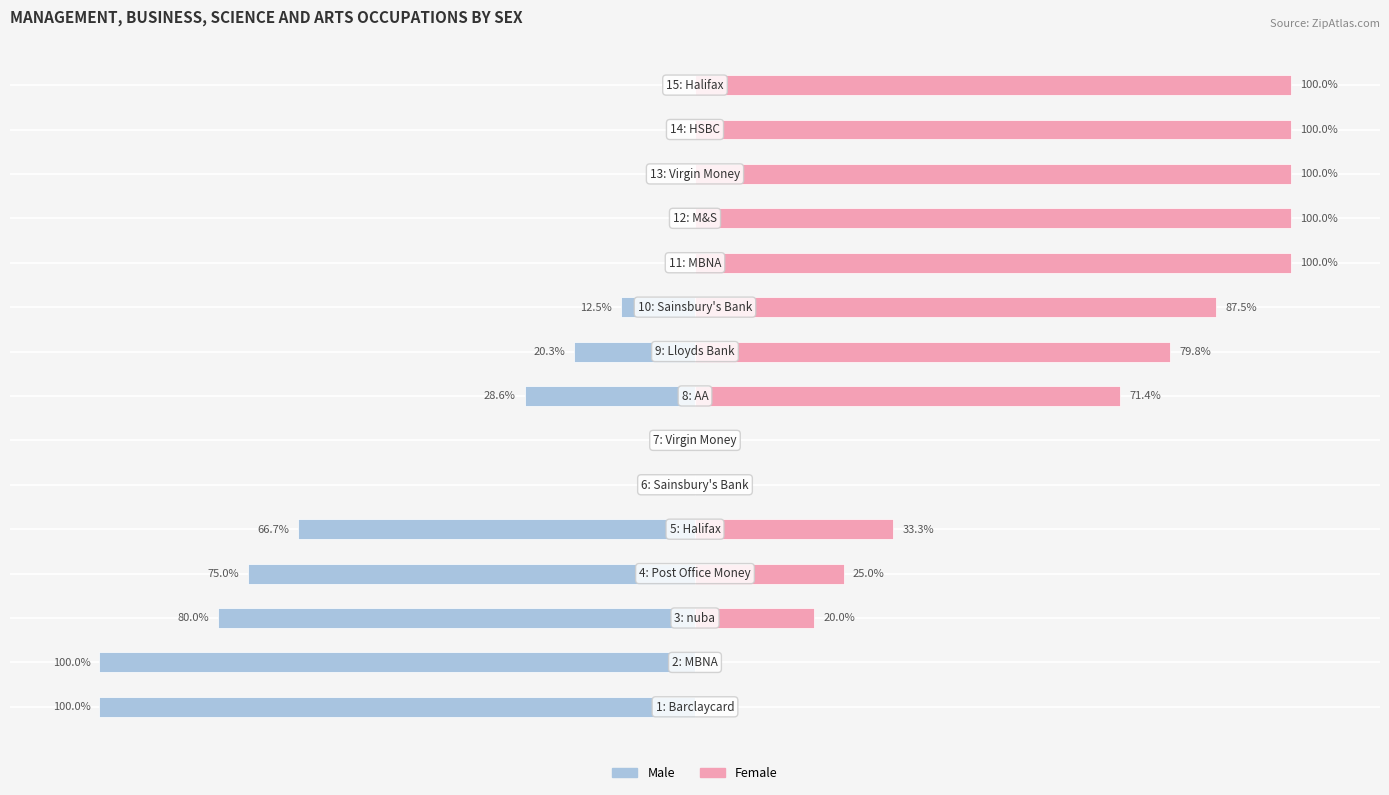

True or false: Male has a value of -6.0 at 9.

False